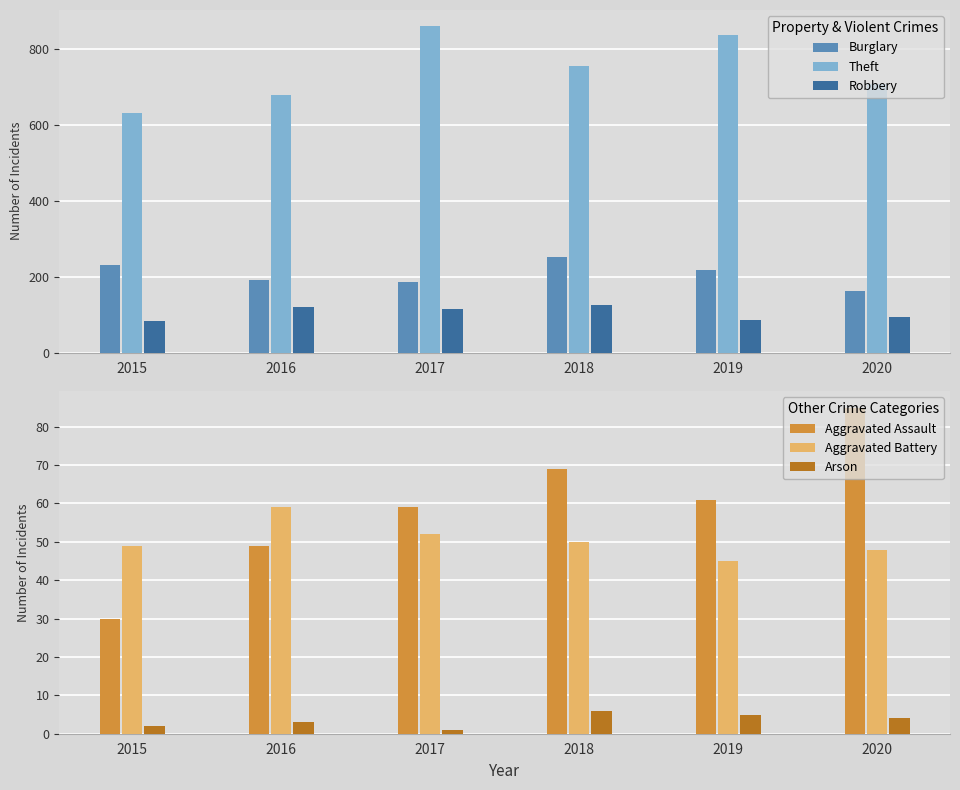

Rank the series at 2015 from highest to lowest value.

Theft, Burglary, Robbery, Aggravated Battery, Aggravated Assault, Arson